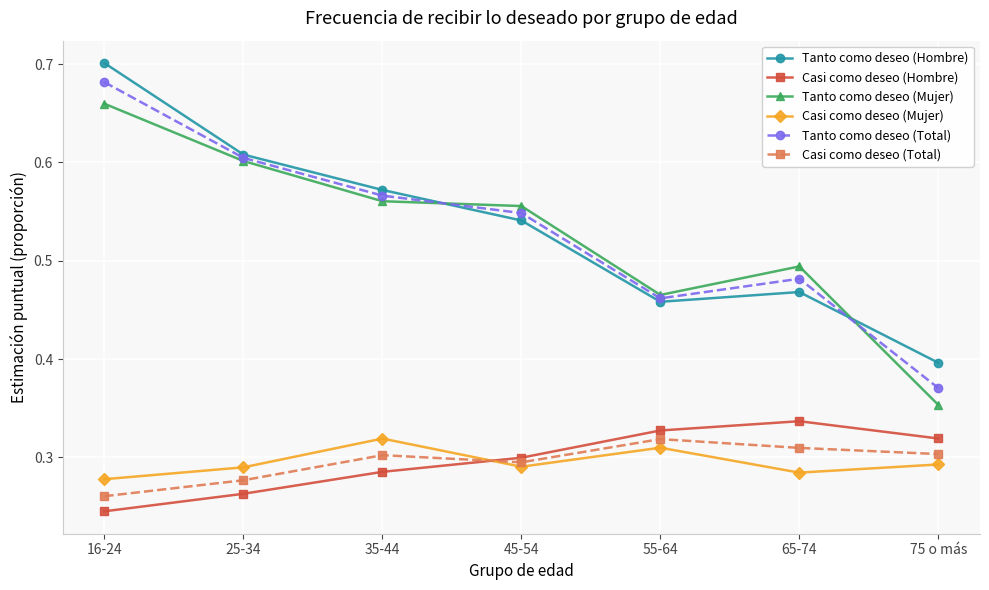

How many lines are shown in the chart?

6